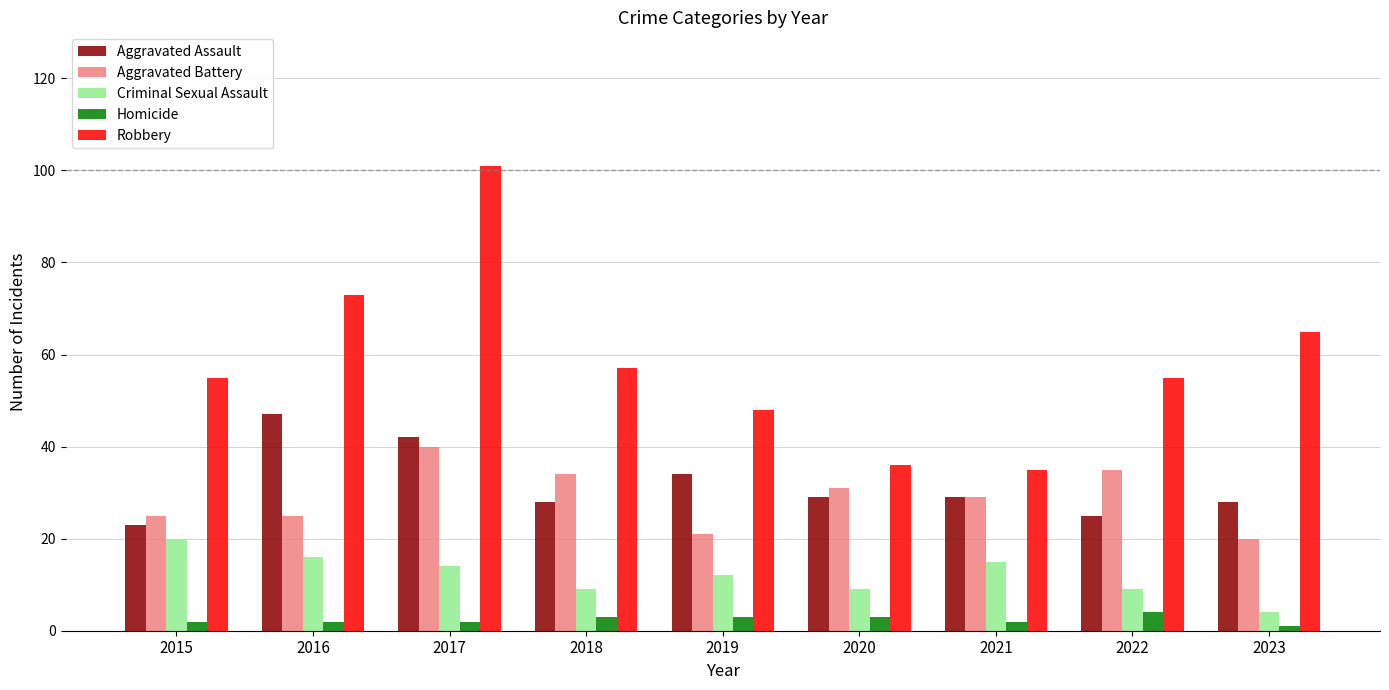

Reading right to left, list all the values displayed in this chart.

Aggravated Assault: 28	25	29	29	34	28	42	47	23
Aggravated Battery: 20	35	29	31	21	34	40	25	25
Criminal Sexual Assault: 4	9	15	9	12	9	14	16	20
Homicide: 1	4	2	3	3	3	2	2	2
Robbery: 65	55	35	36	48	57	101	73	55